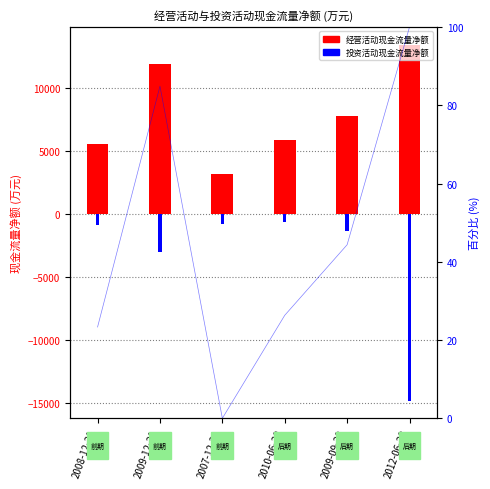

Rank the series at 2010-06-30 from highest to lowest value.

经营活动现金流量净额, 投资活动现金流量净额